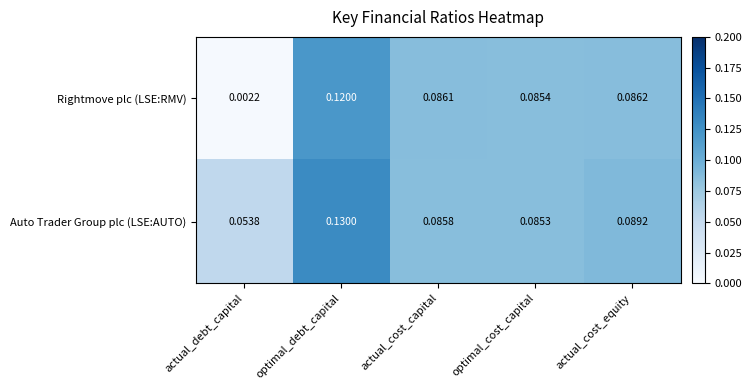

Which series has the largest range (max minus min)?

Rightmove plc (LSE:RMV)